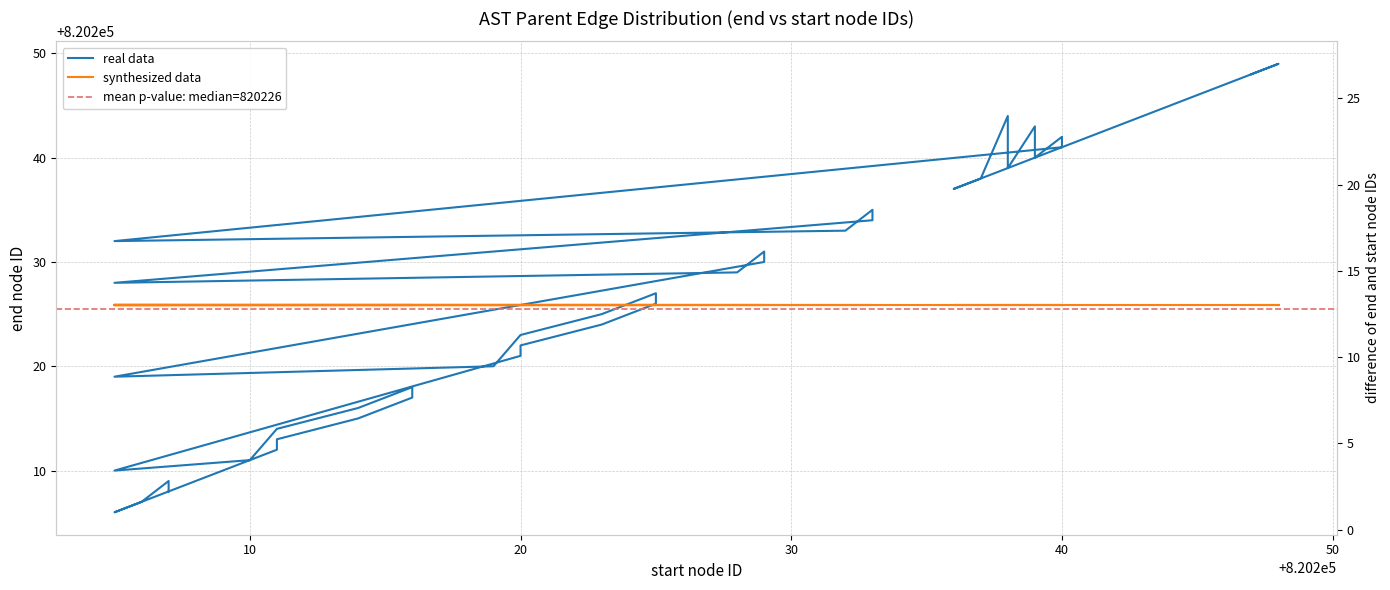

Is this an area chart (filled region under the line)?

No